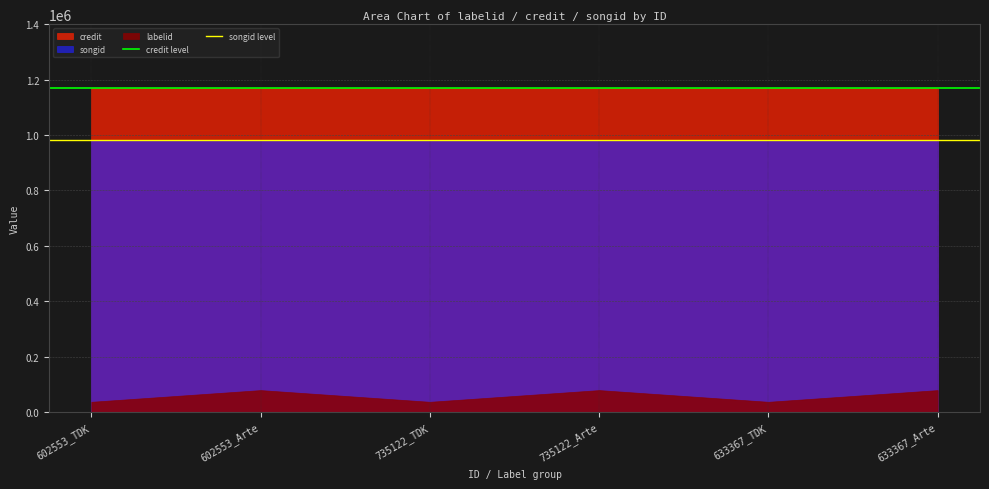

Rank the series by their maximum value, from highest to lowest.

credit, songid, labelid